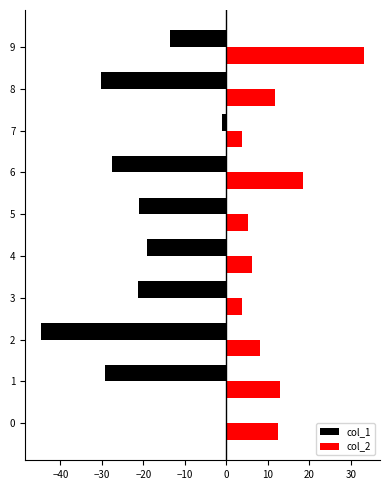

The col_2 series shows 9.8 at 4. True or false?

False